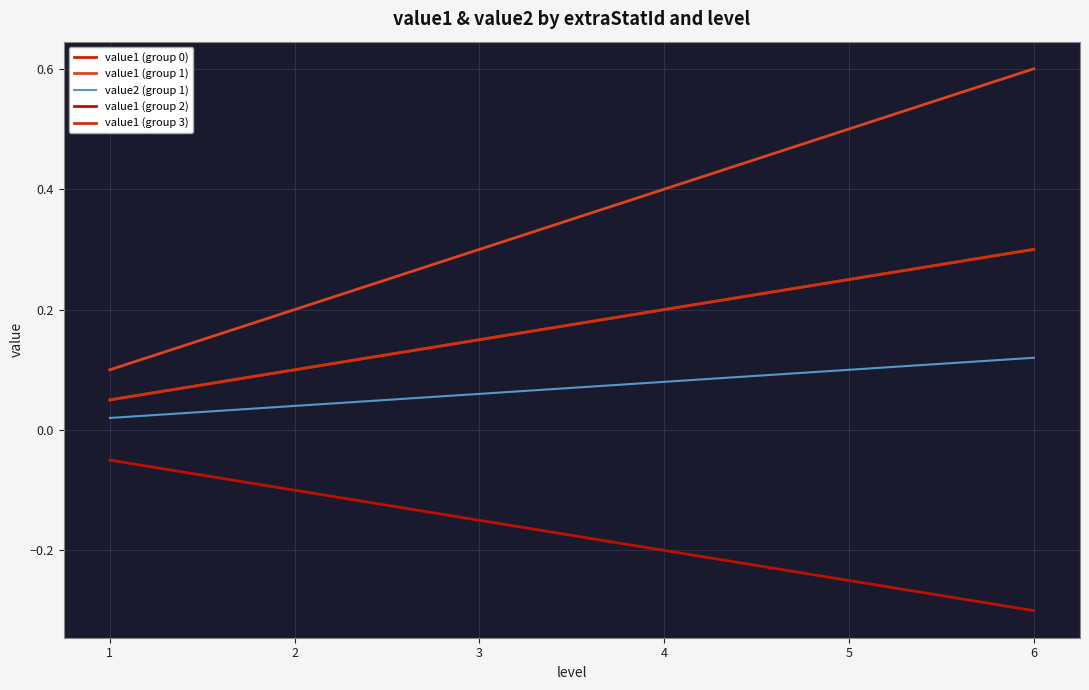

Does the chart display data point markers on the line(s)?

No